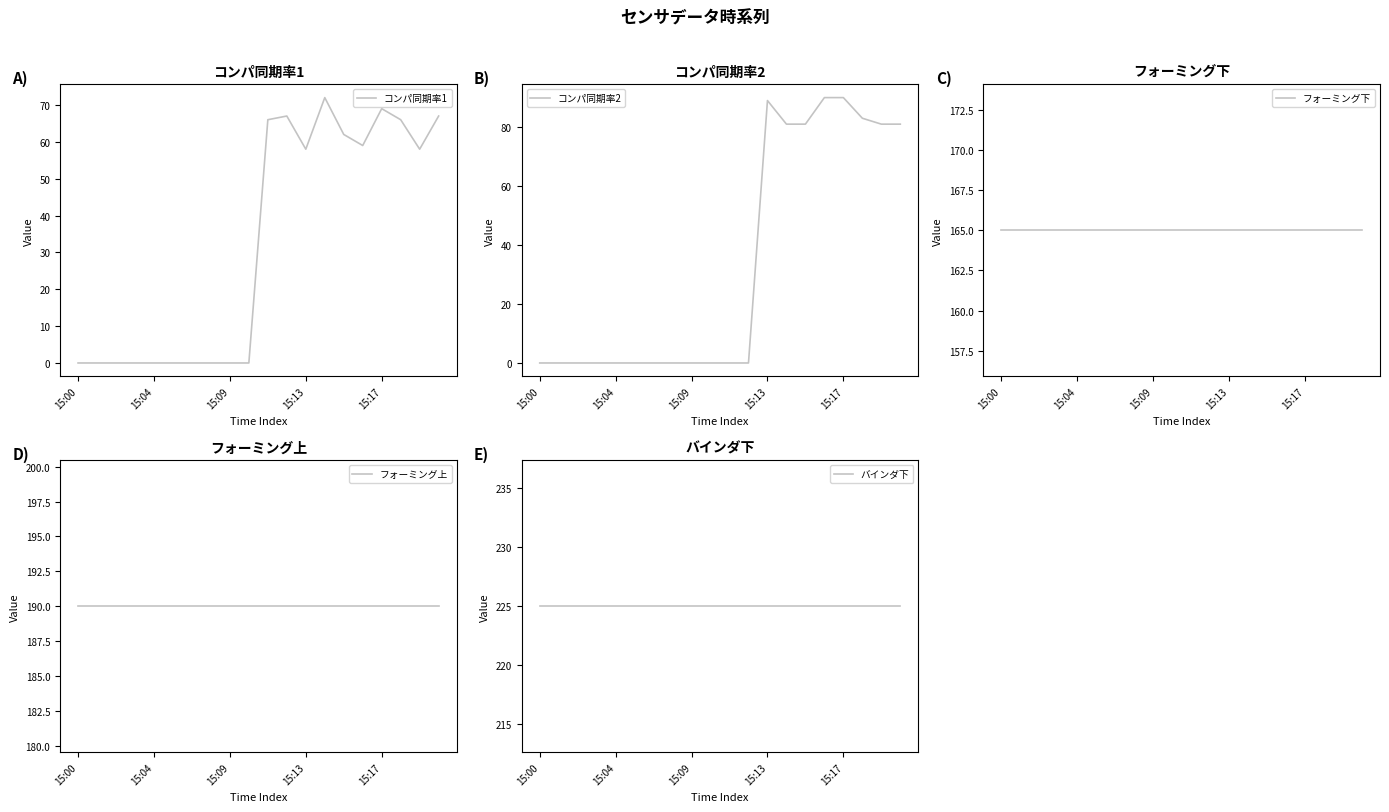

The コンパ同期率1 series shows 76 at 15:13. True or false?

False